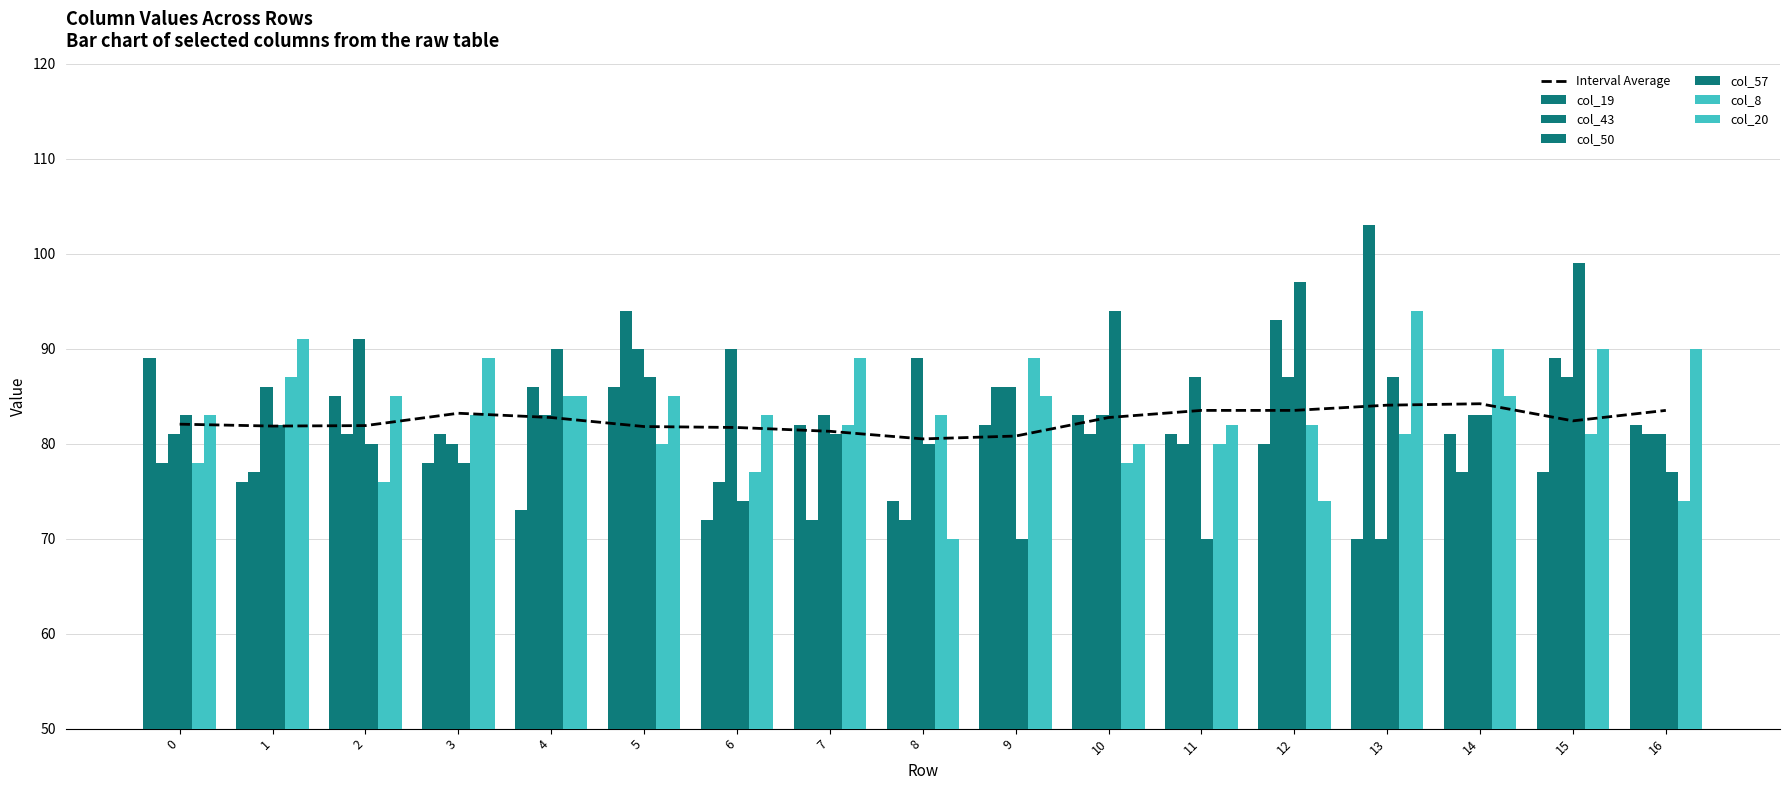

Count the number of categories in the chart.

17